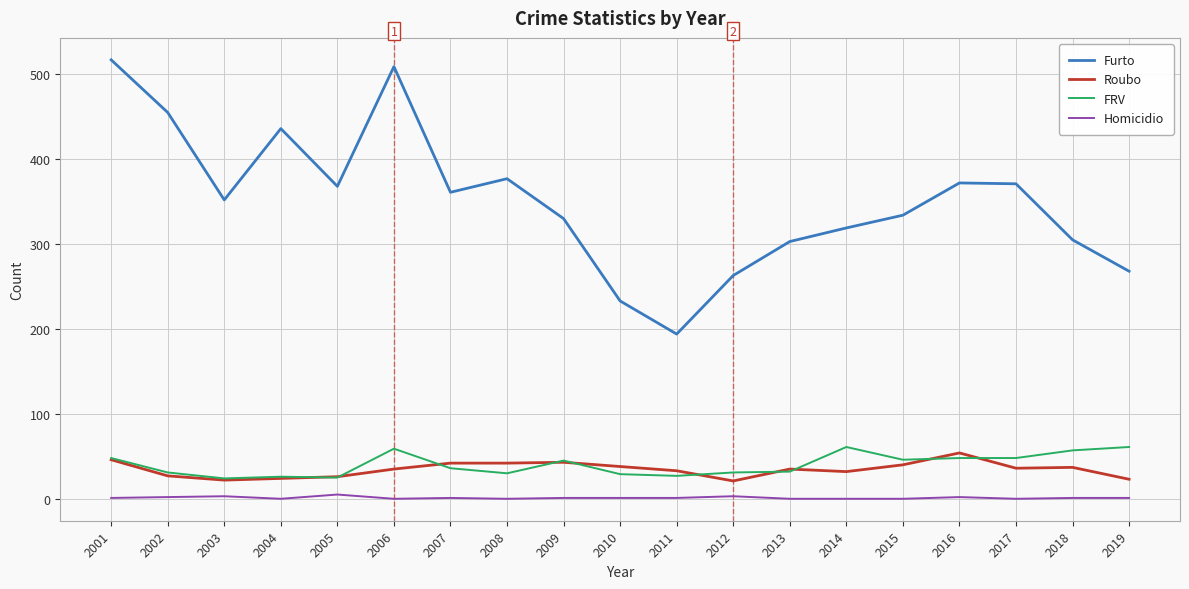

What is the difference between the Homicidio values at 2015 and 2002?

2